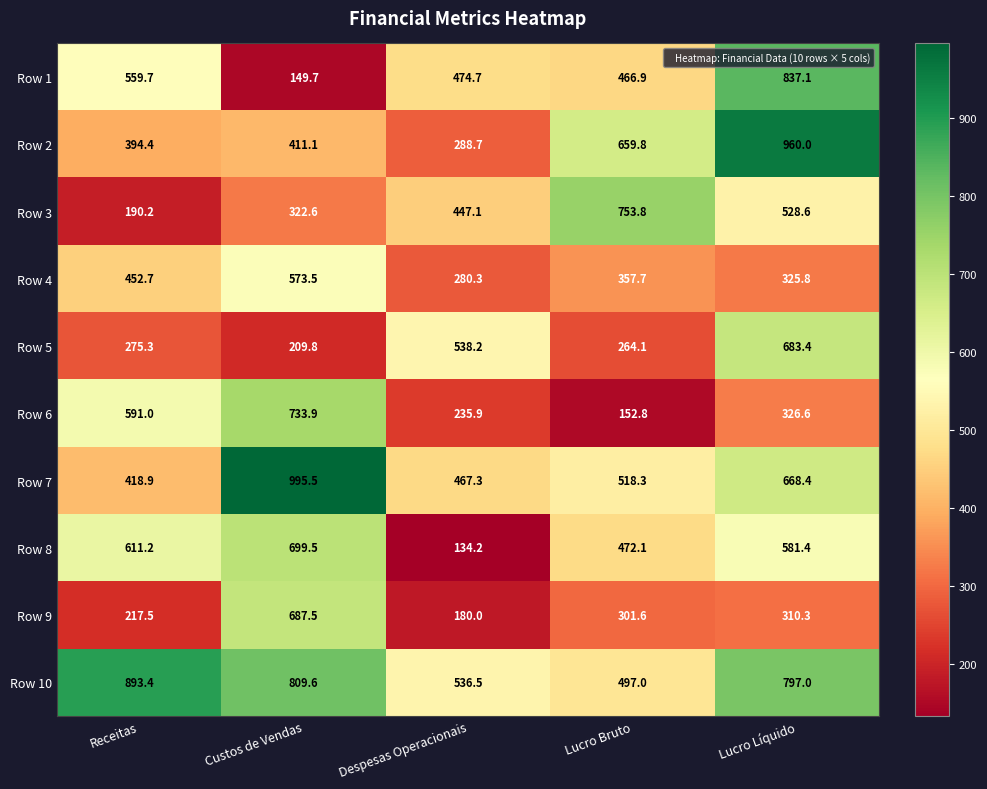

Where is Row 7 nearest to the value 707?

Lucro Líquido